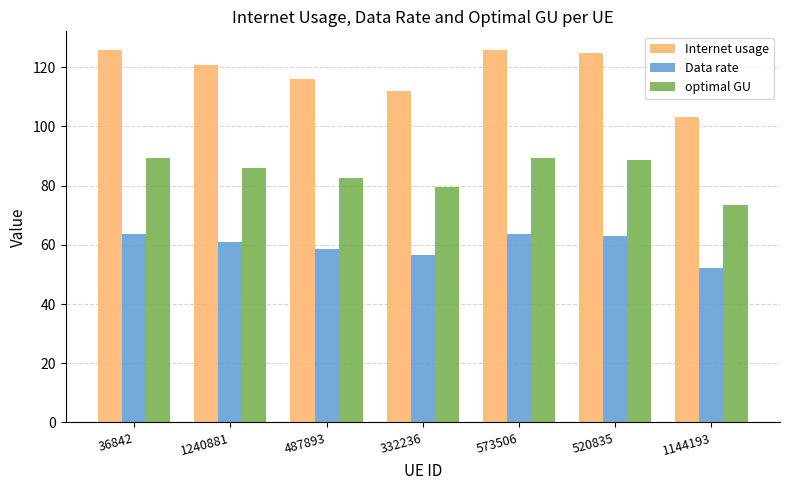

Are the bars grouped side by side (vs. stacked)?

Yes